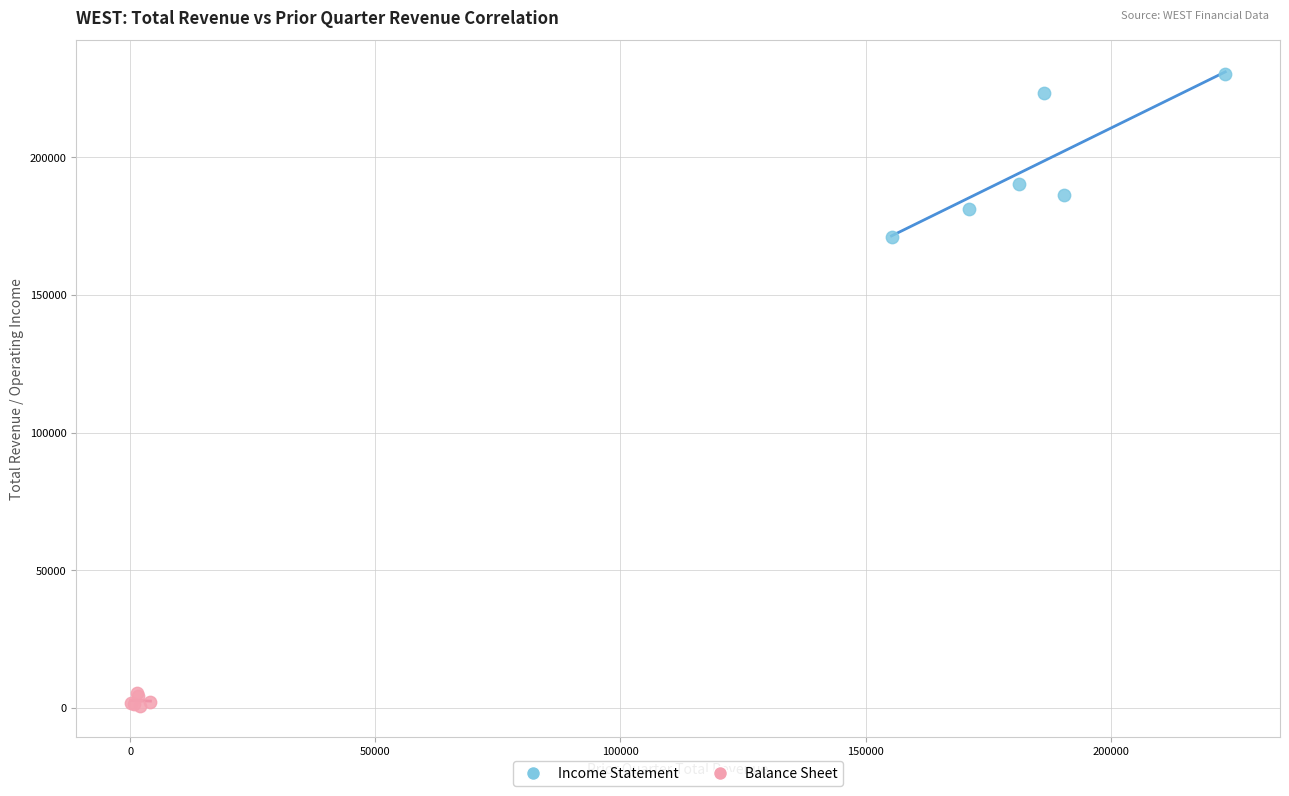

Which series reaches the maximum Y coordinate?

Income Statement